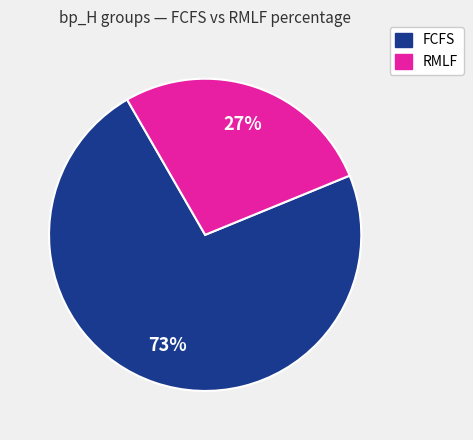

To the nearest percent, what percentage of the pie is FCFS?

73%